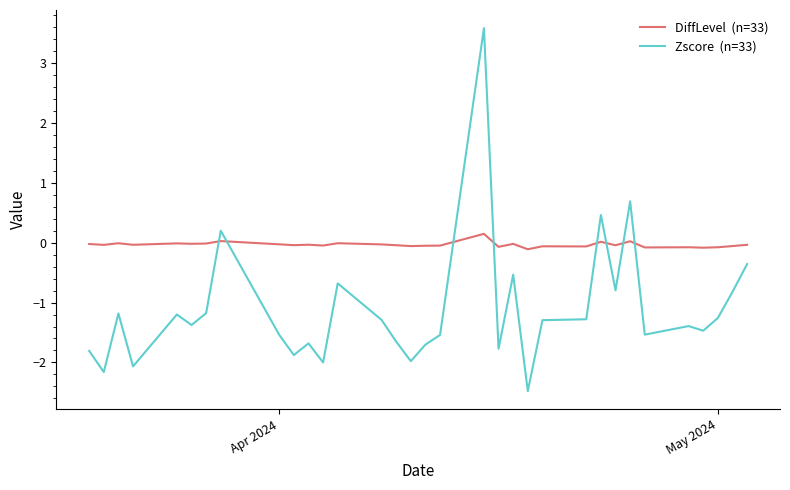

What is the greatest value displayed?

3.6